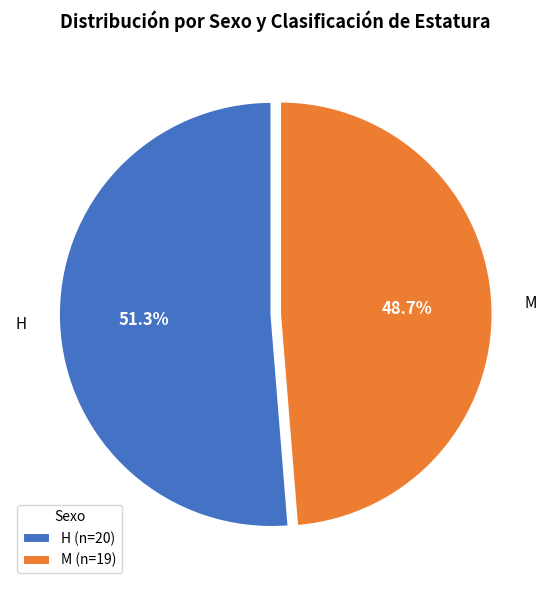

Which has a higher value, H or M?

H